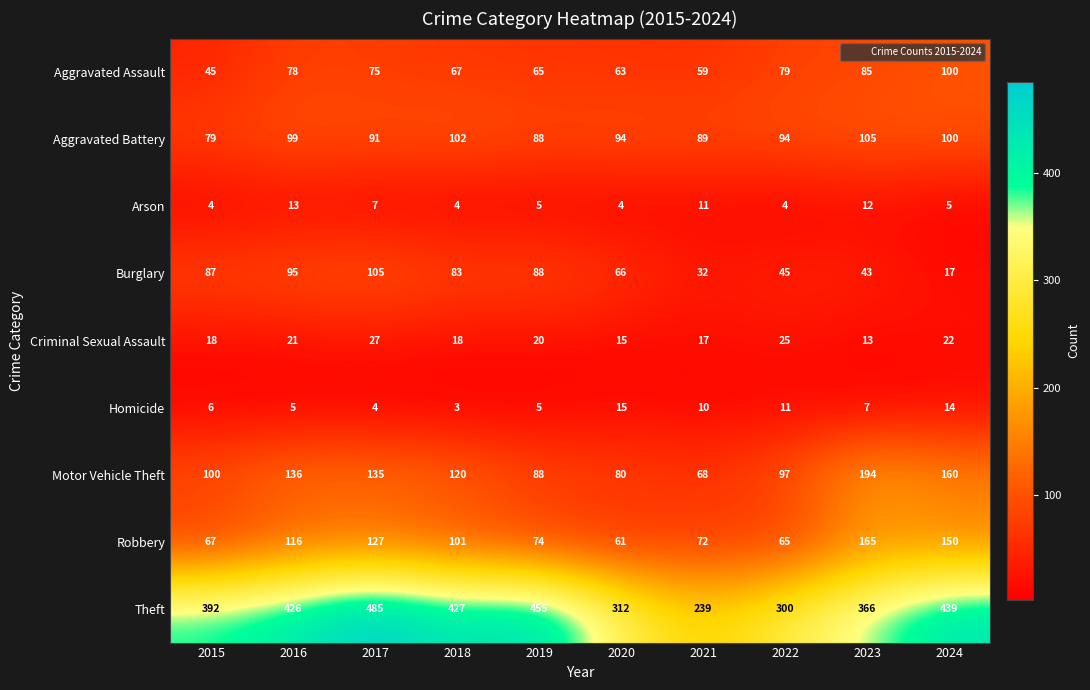

True or false: Arson has a value of 5 at 2019.

True